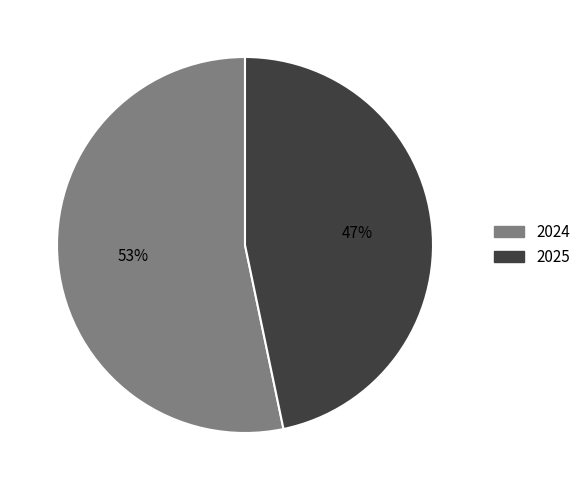

Does any single category account for the majority?

Yes